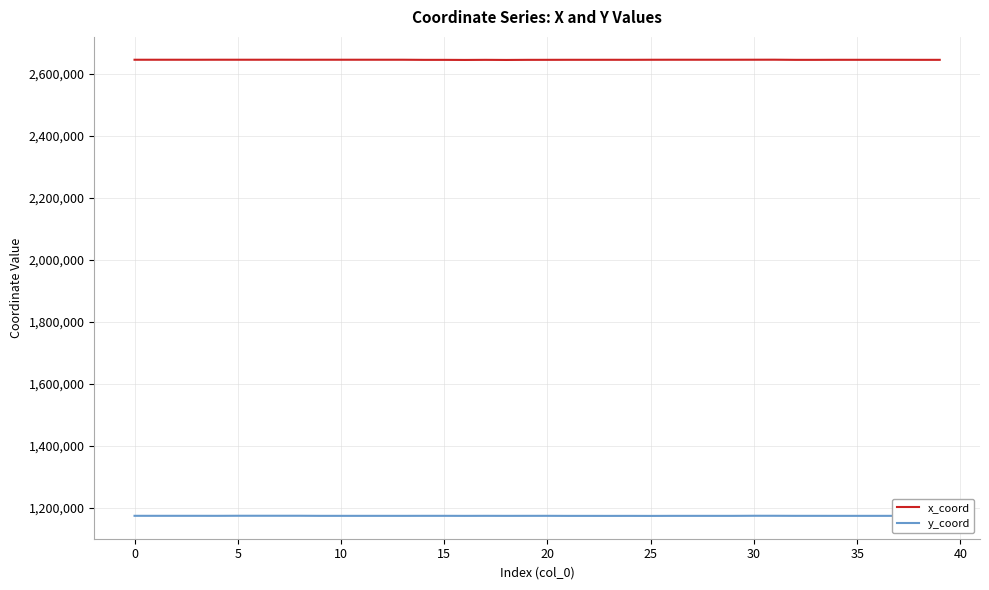

What is the lowest value of the x_coord series?

2645297.4